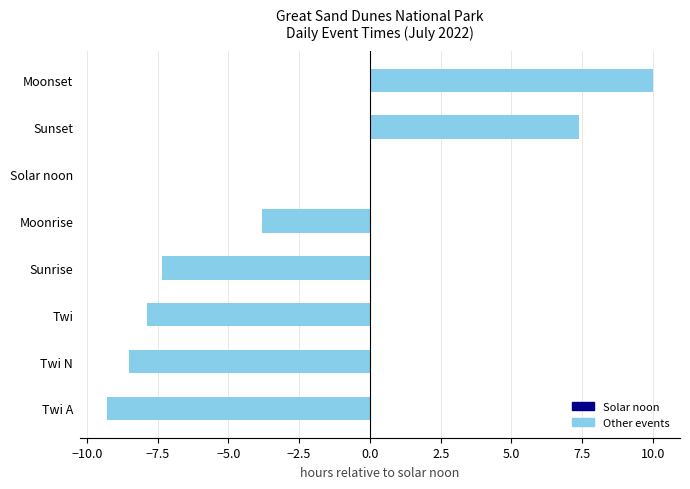

How many values exceed -3?

3